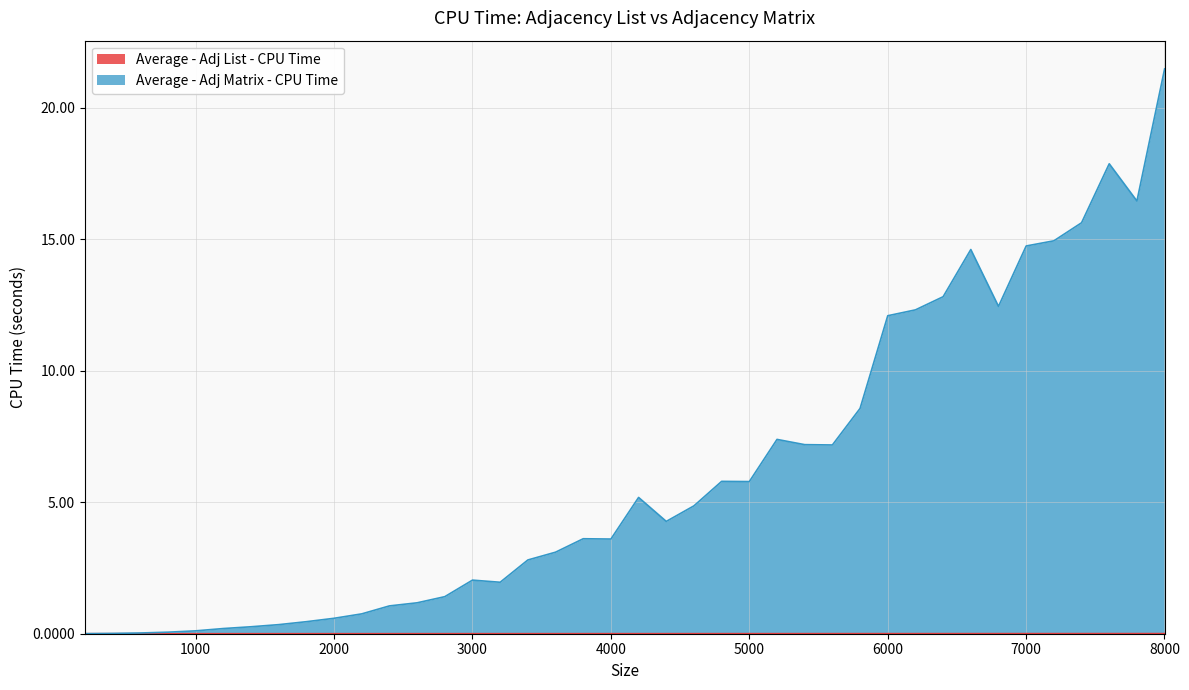

The Average - Adj List - CPU Time series shows 0.0 at 5201. True or false?

False